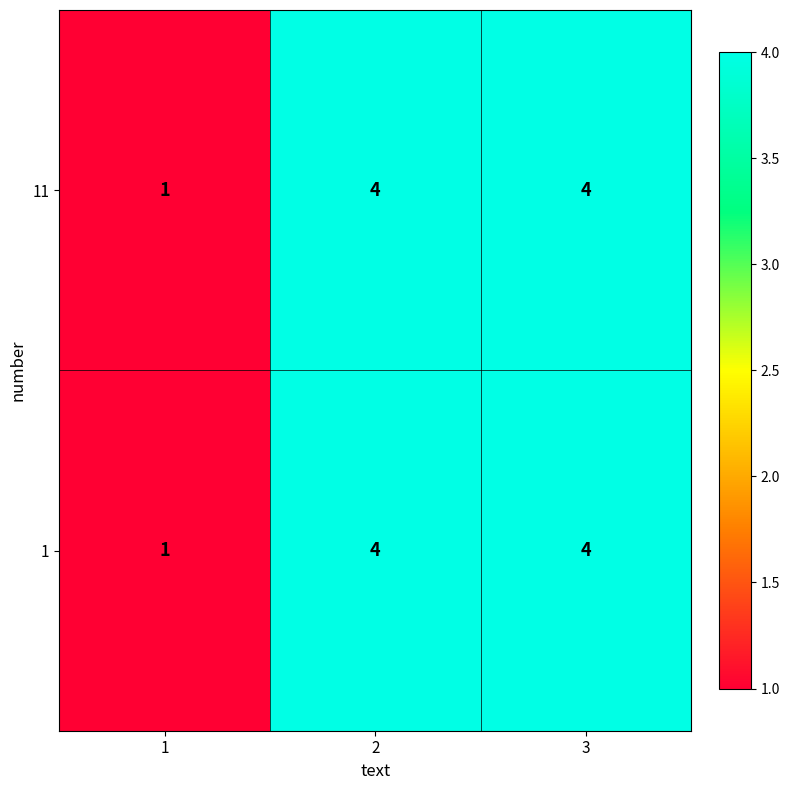

At how many categories does at least one series exceed 3?

2